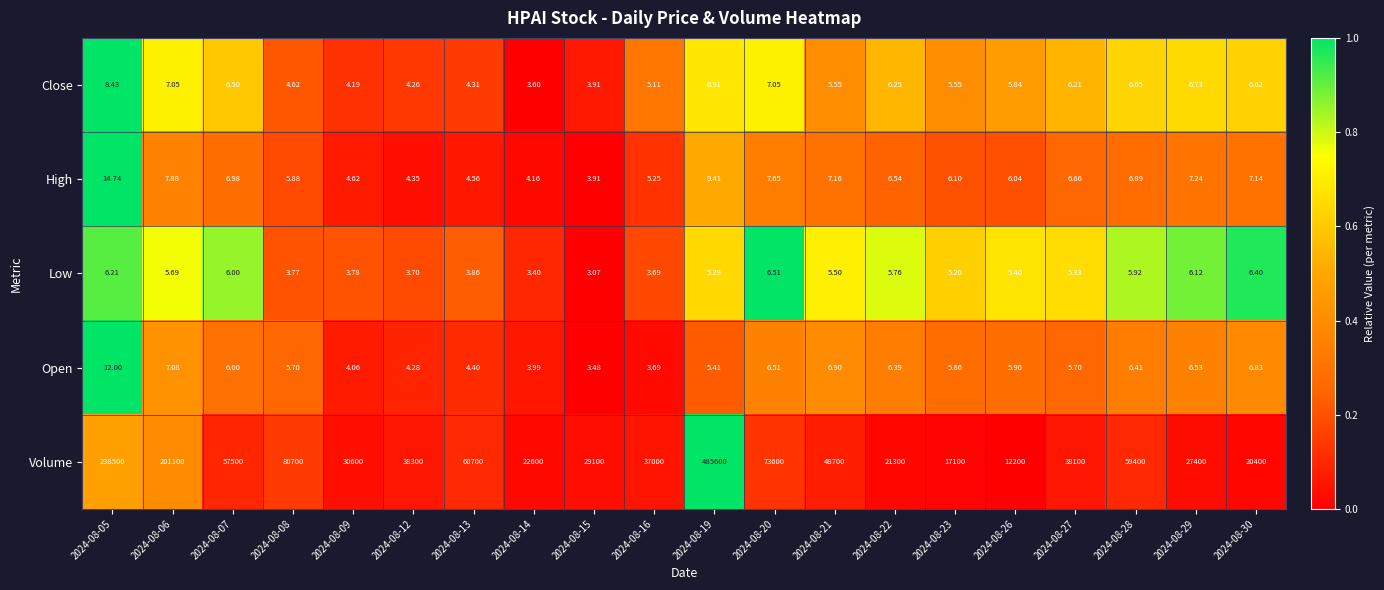

What is the greatest value displayed?

485600.0